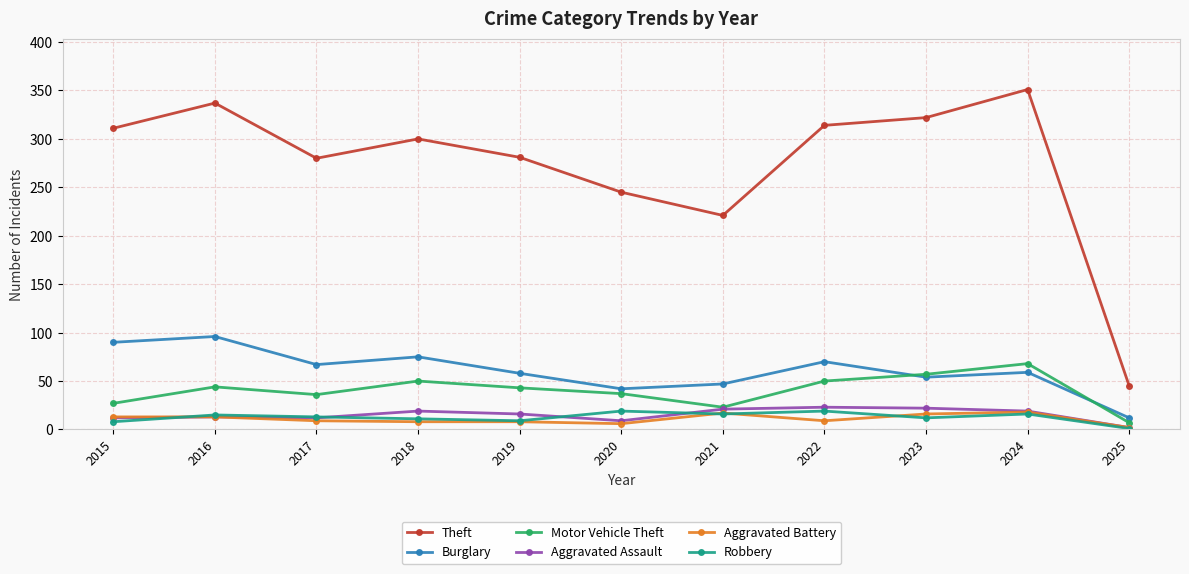

True or false: Motor Vehicle Theft and Robbery cross at least once.

False